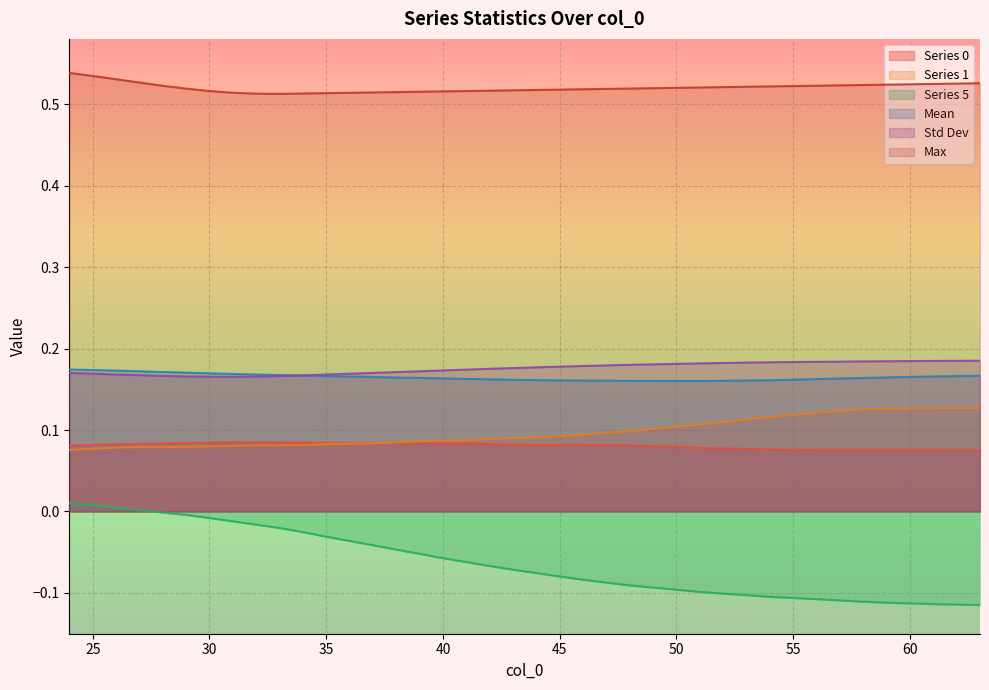

Read the mean value at 56.

0.2